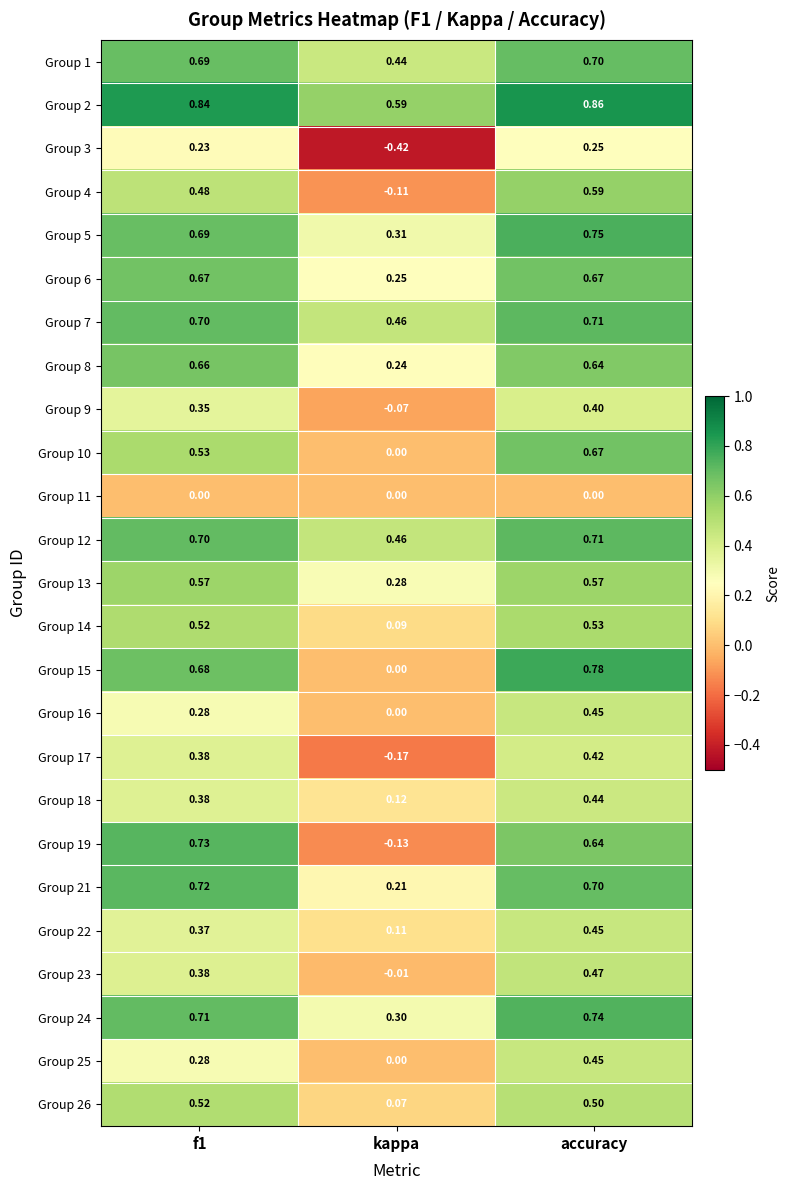

What is the total value across all series at kappa?

3.0